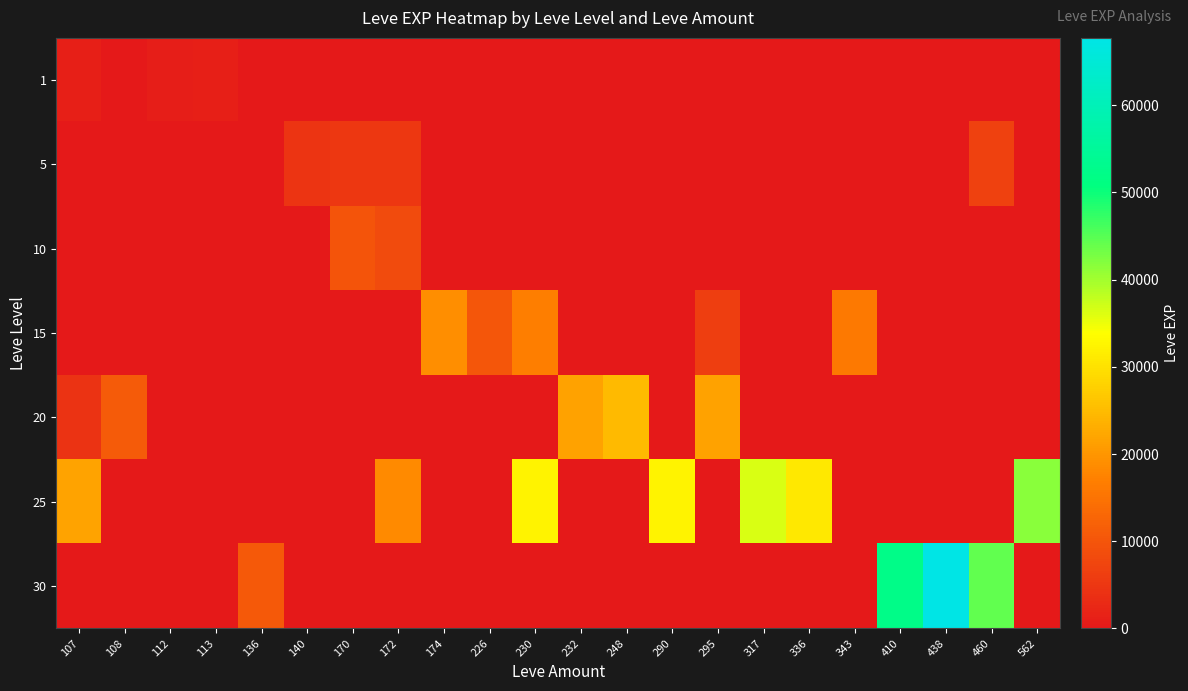

Count the number of categories in the chart.

22